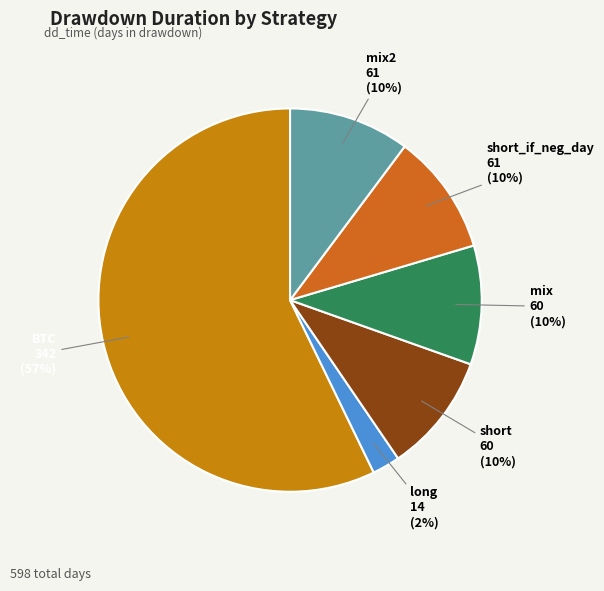

Is there any slice that represents more than half of the pie?

Yes